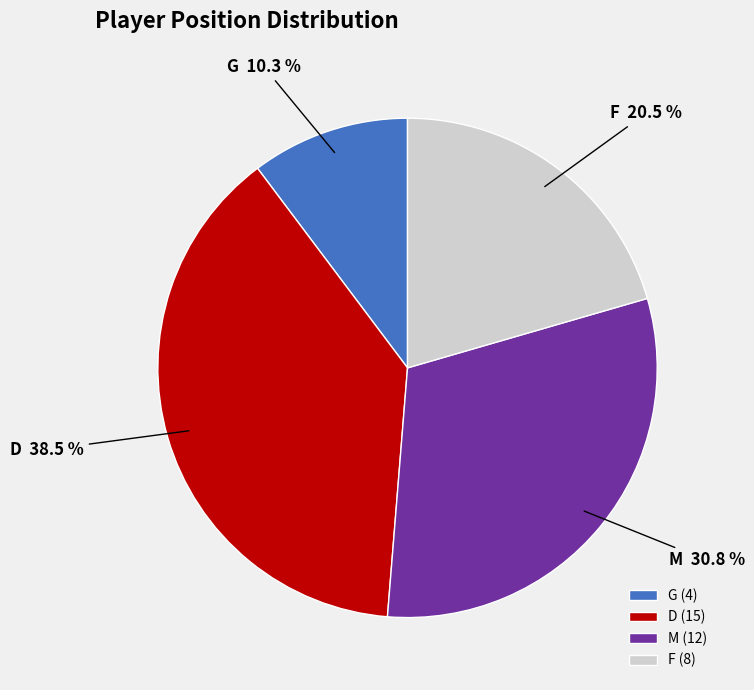

Does any single category account for the majority?

No